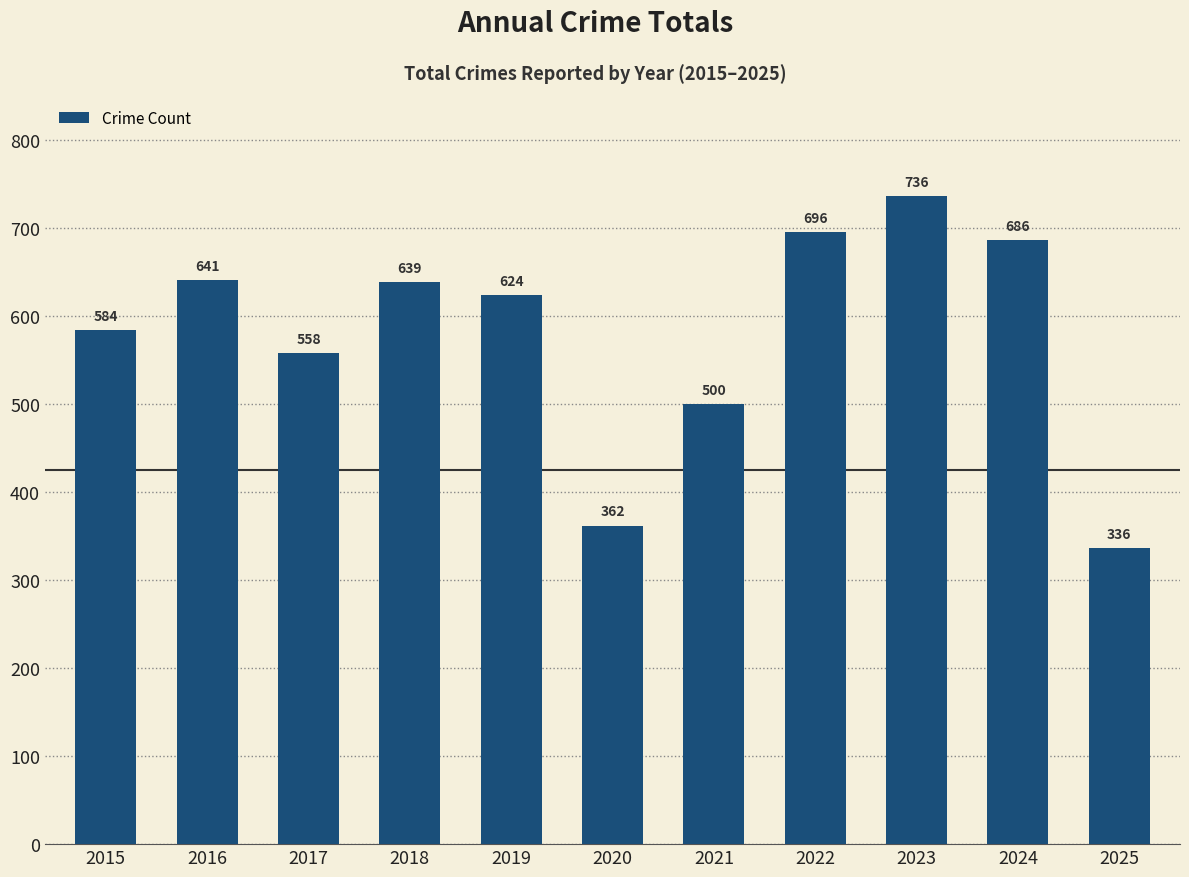

What is the value of the 9th bar from the left?

736